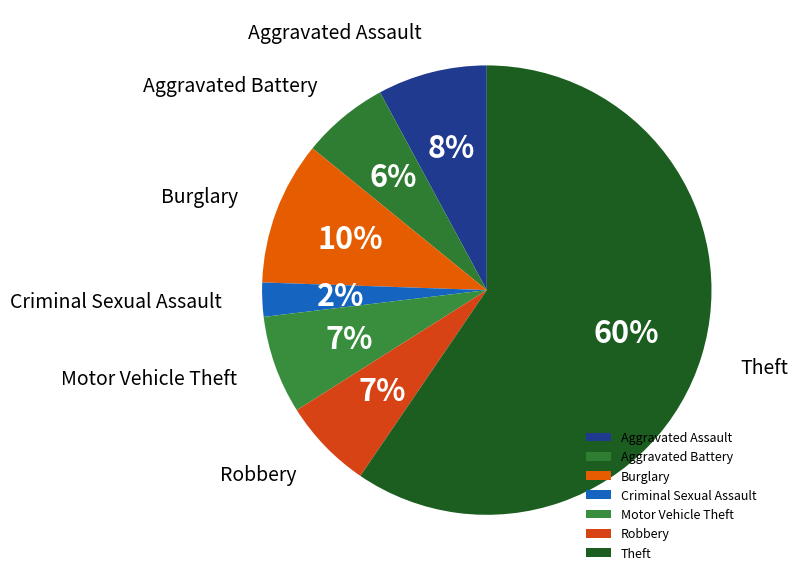

Does any single category account for the majority?

Yes